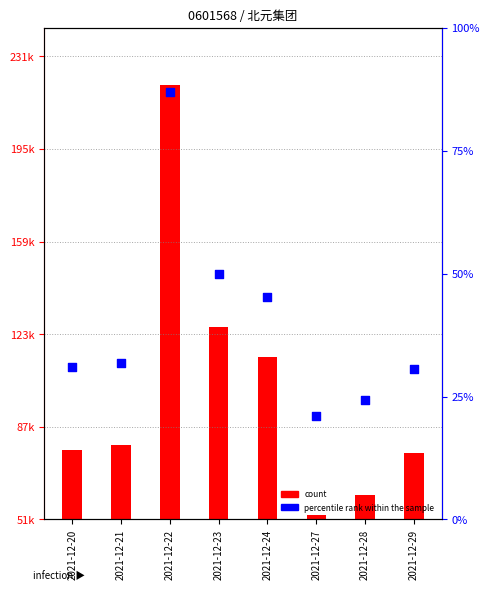

At which category is the sum across all series the highest?

2021-12-22